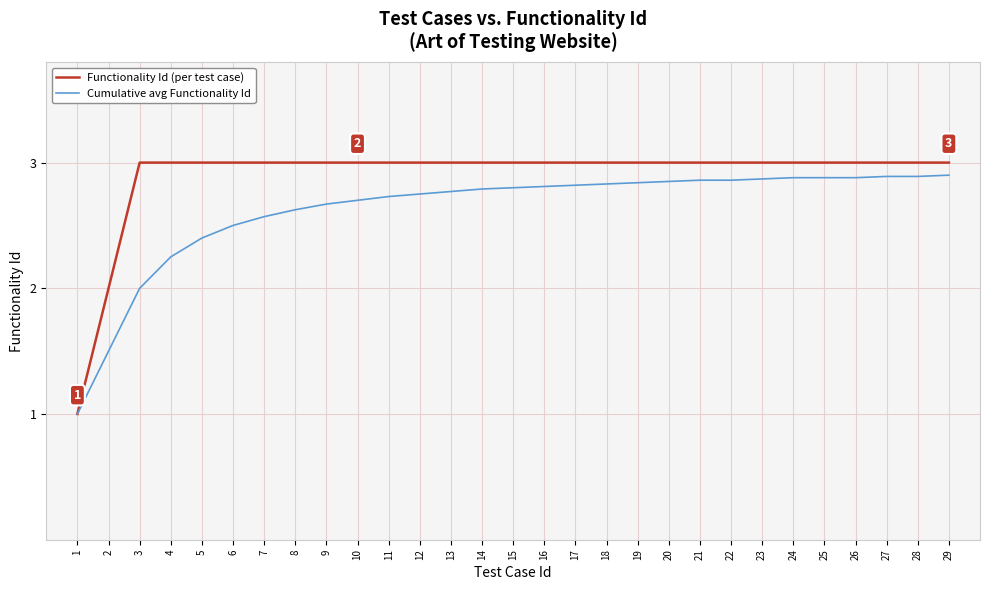

What is the lowest value of the Cumulative avg Functionality Id series?

1.0